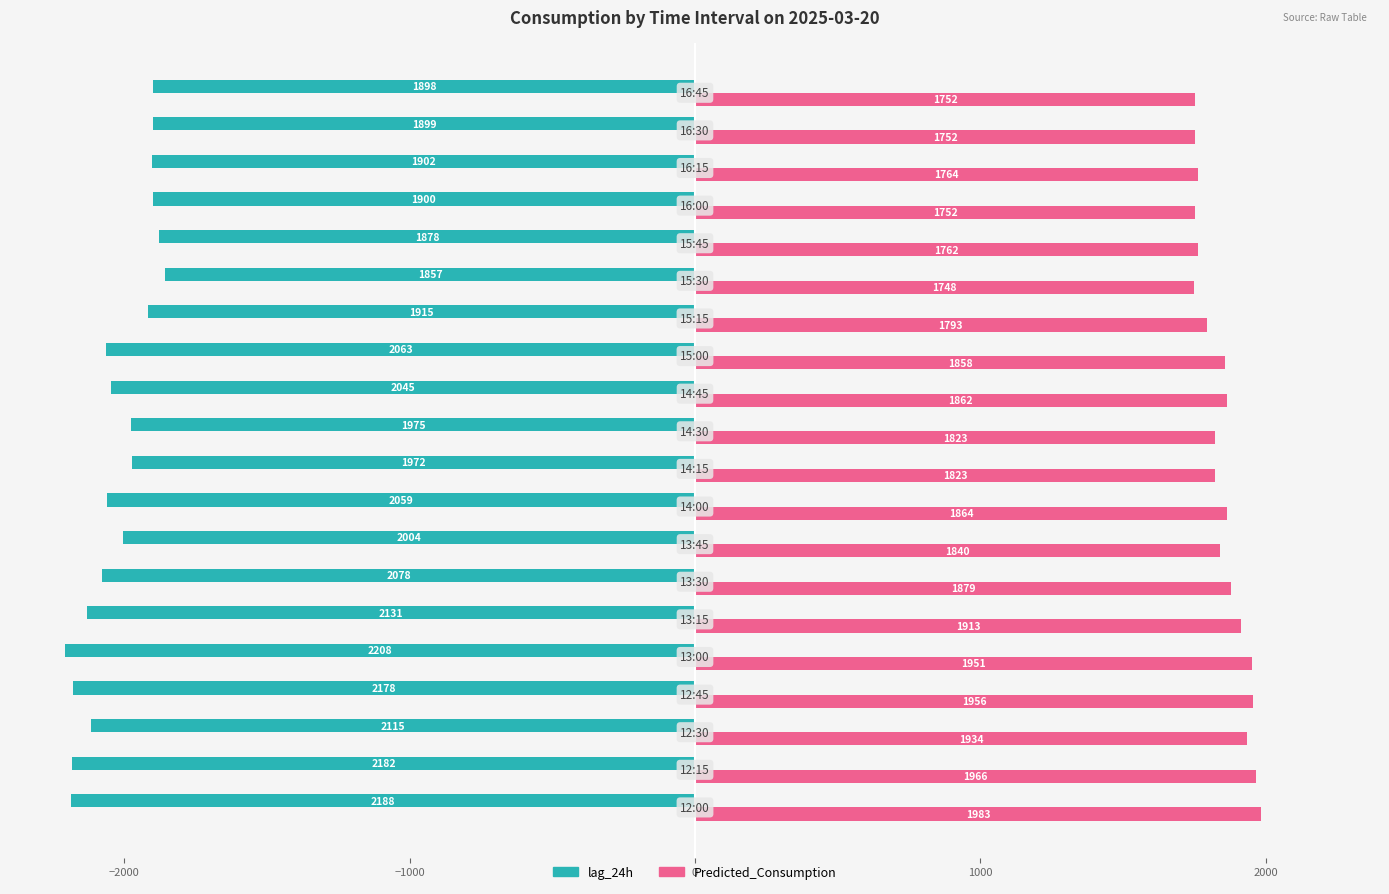

Which series has the largest total across all categories?

Predicted_Consumption